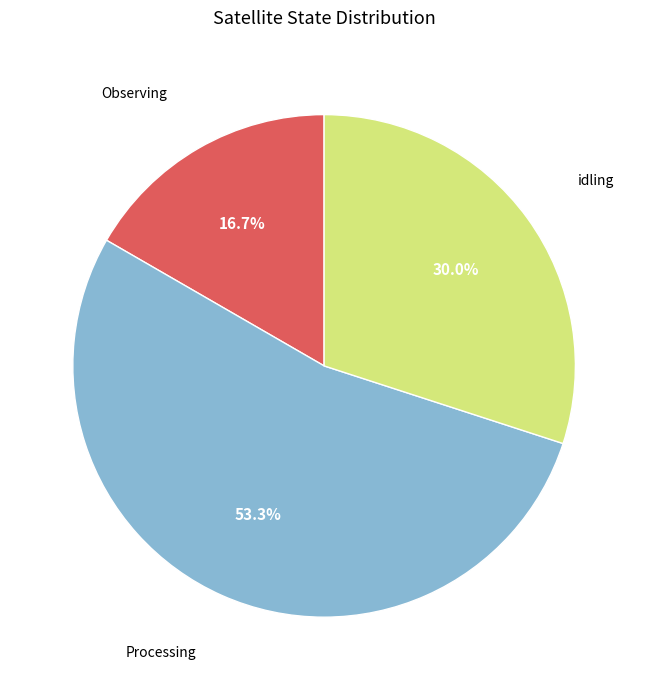

Is there any slice that represents more than half of the pie?

Yes